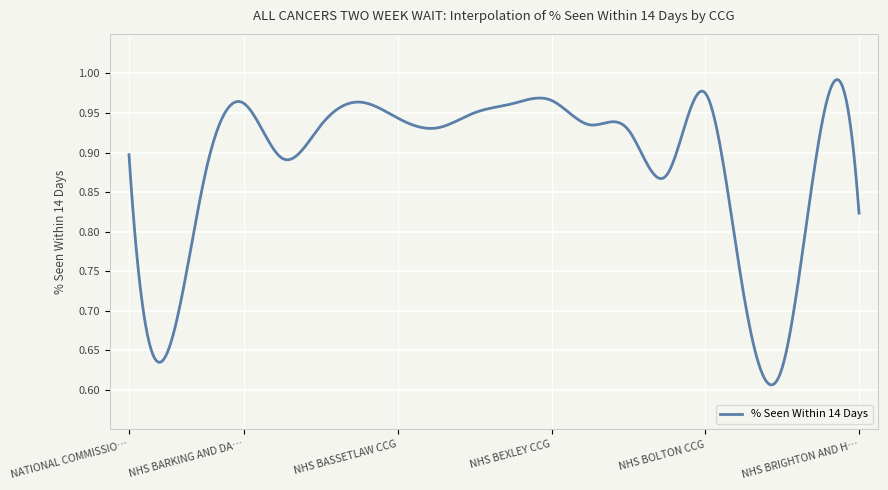

What is the difference between the maximum and minimum values?

0.4